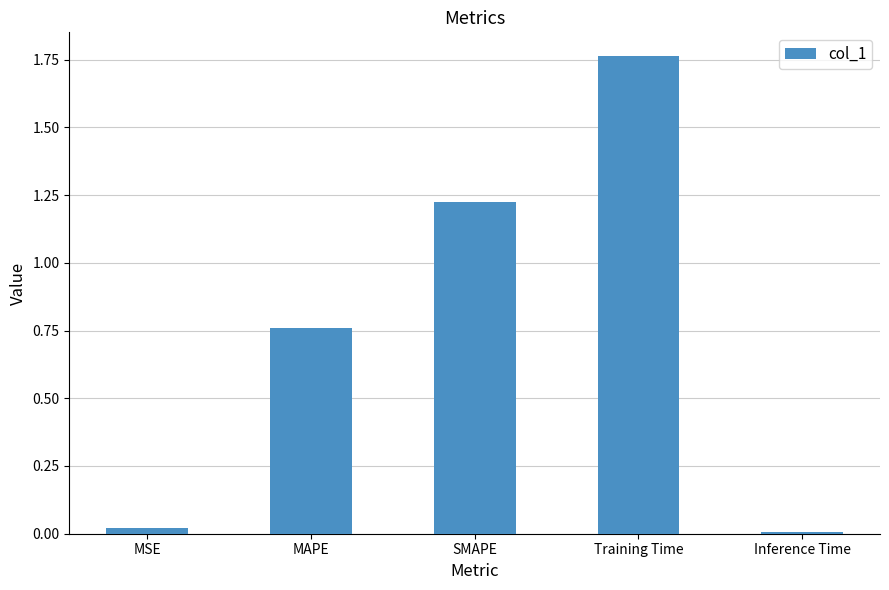

Is it true that the value at Inference Time is 0.0?

True